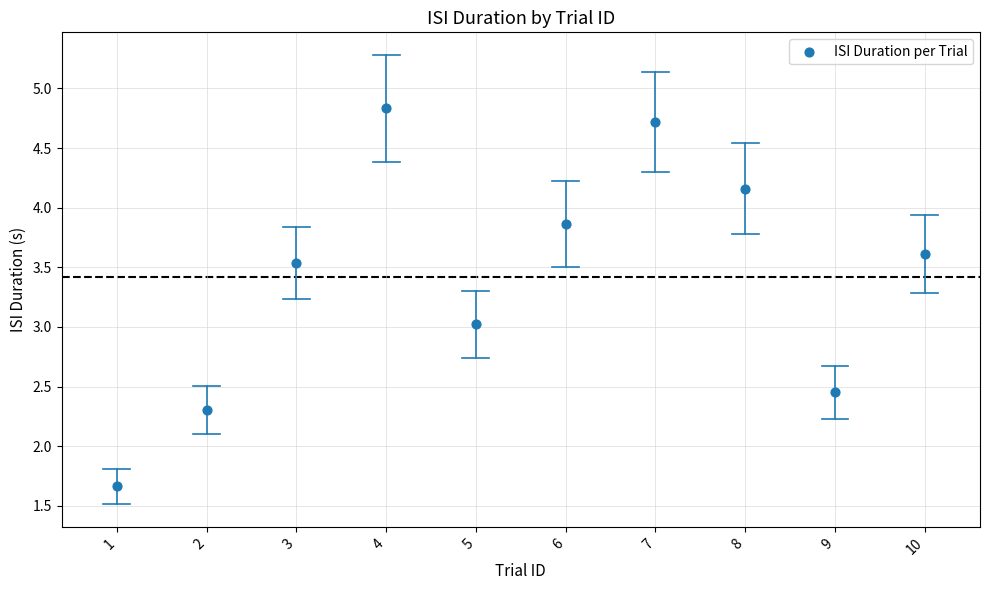

What is the average Y value?

3.4